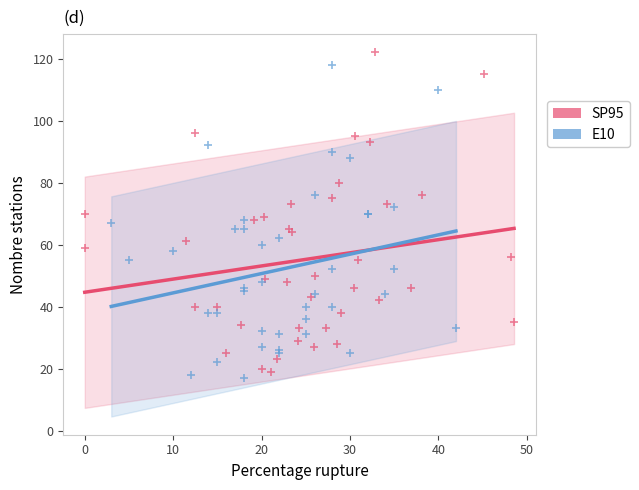

Which series reaches the minimum Y coordinate?

E10